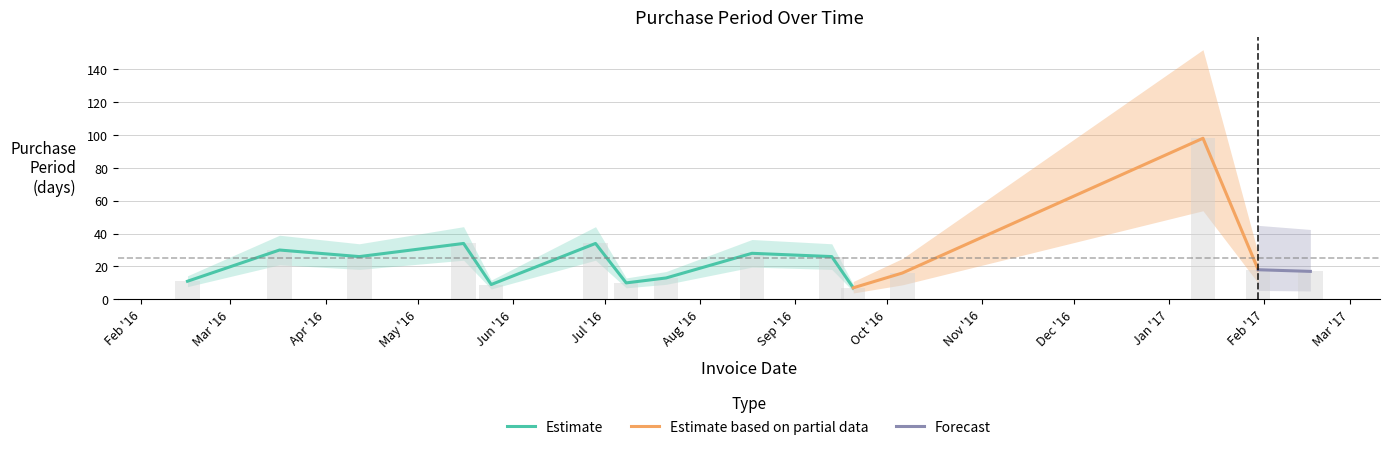

List the labels in order of value, largest first.

2017-01-12, 2016-05-16, 2016-06-28, 2016-03-17, 2016-08-18, 2016-04-12, 2016-09-13, 2017-01-30, 2017-02-16, 2016-10-06, 2016-07-21, 2016-02-16, 2016-07-08, 2016-05-25, 2016-09-20